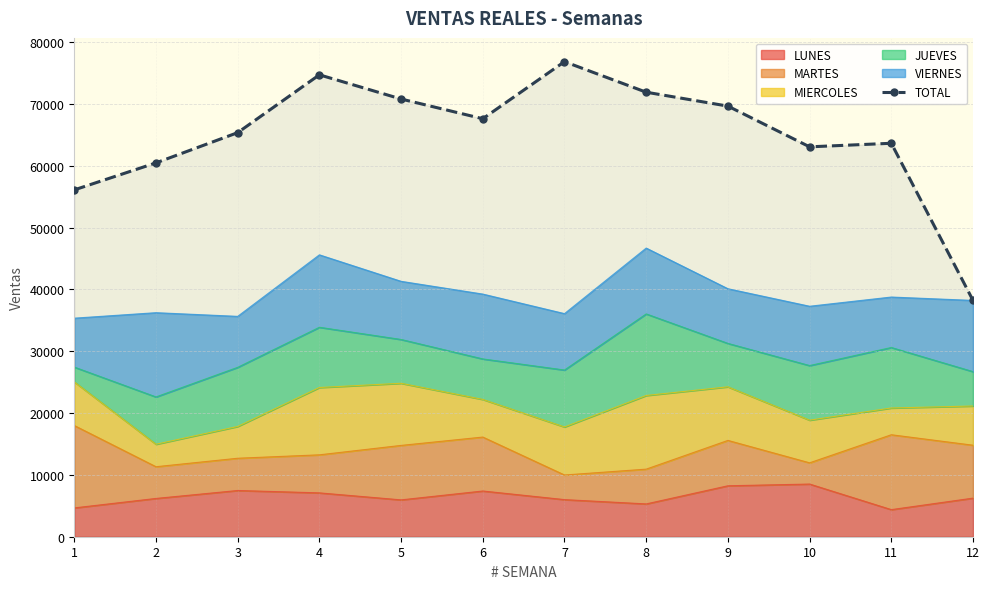

Rank the categories by value from highest to lowest.

7, 4, 8, 5, 9, 6, 3, 11, 10, 2, 1, 12